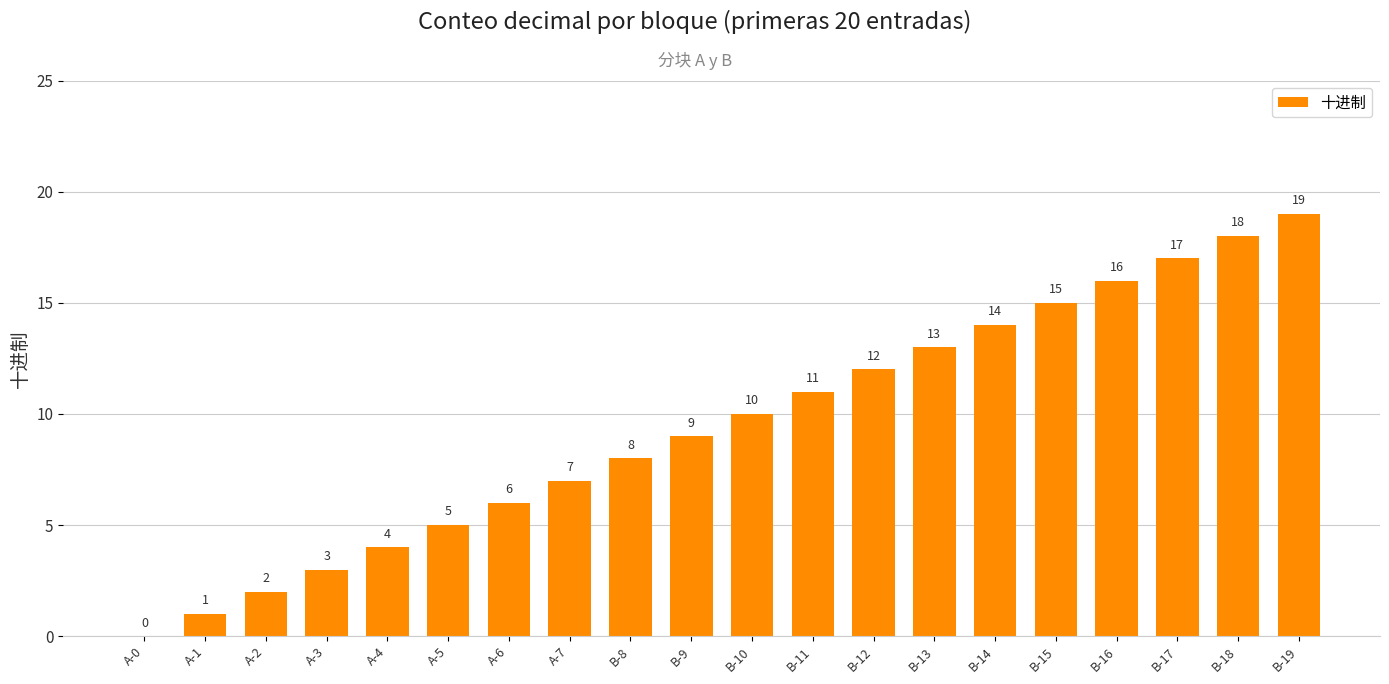

What is the approximate value at B-16, to the nearest 10?

20